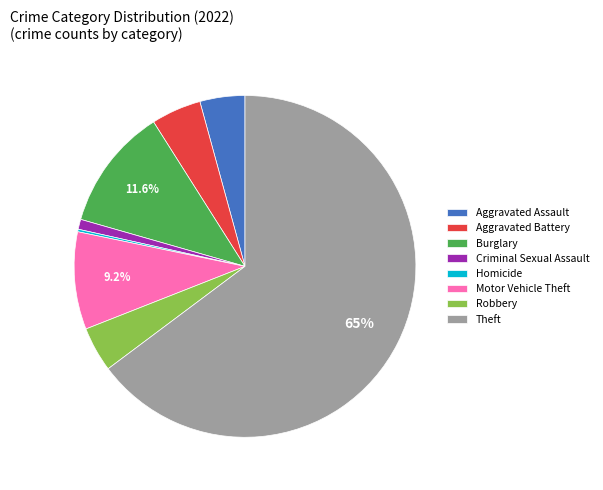

How much of the chart is everything except Motor Vehicle Theft?

90.8%